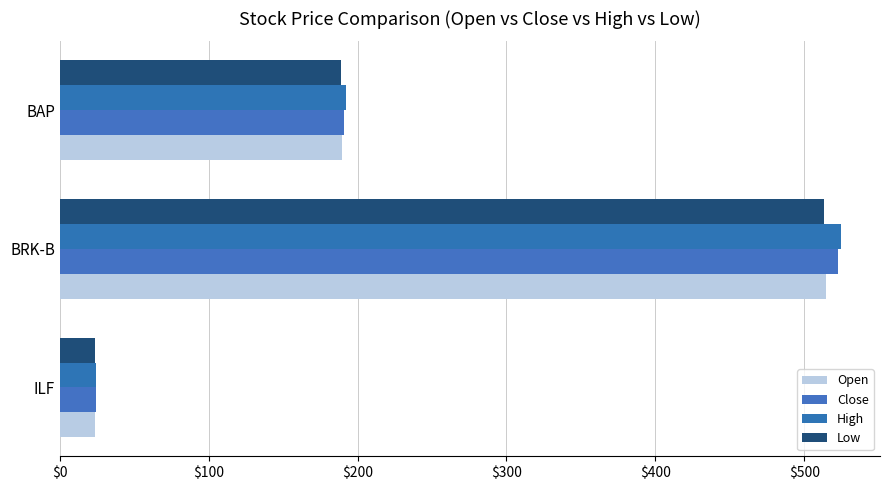

How many values in the Low series are below 188?

1